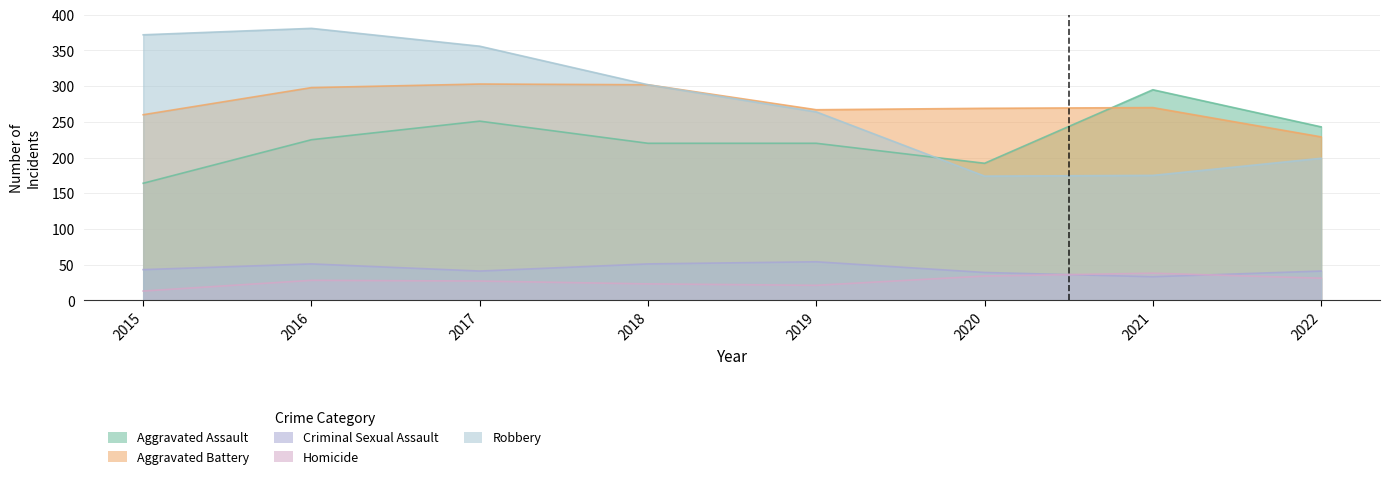

How many lines are shown in the chart?

5